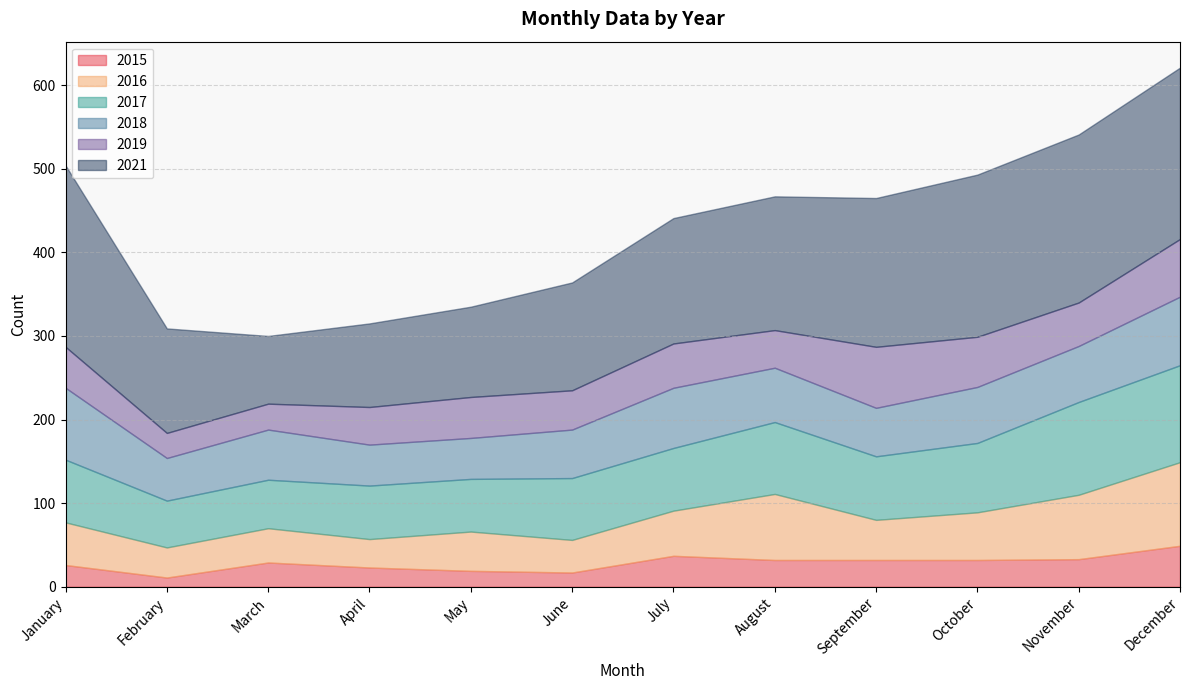

In 2019, how many points are lower than both neighbors (excluding endpoints)?

4